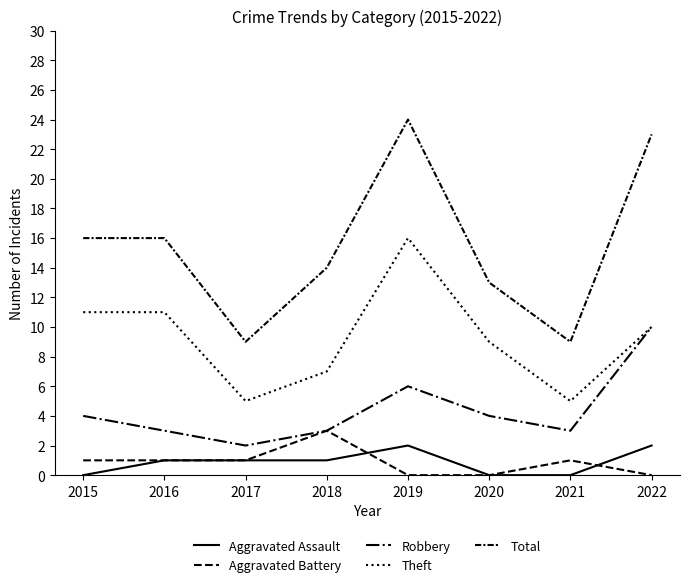

At 2022, list the series in order from largest to smallest.

Total, Robbery, Theft, Aggravated Assault, Aggravated Battery